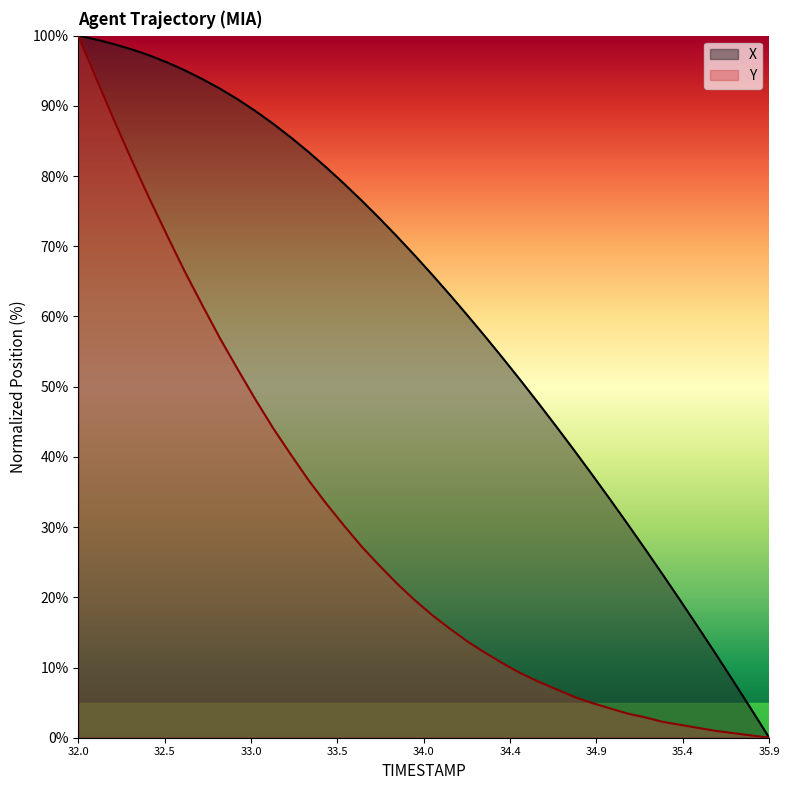

Count the number of categories in the chart.

40